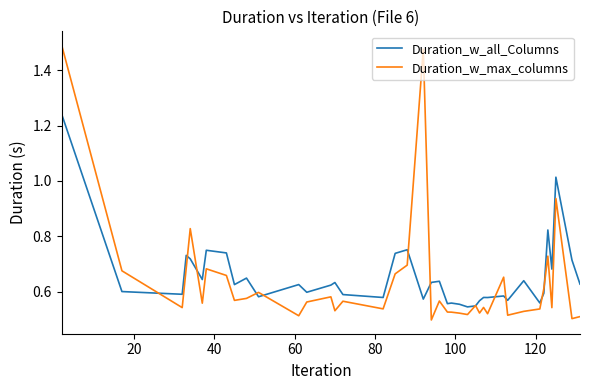

List the series in order of their peak value, lowest first.

Duration_w_all_Columns, Duration_w_max_columns